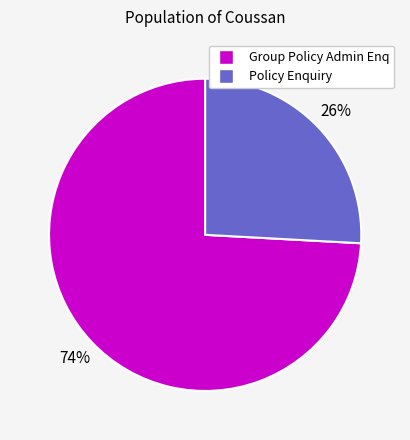

To the nearest percent, what is the difference between the largest and smallest slice percentages?

48%